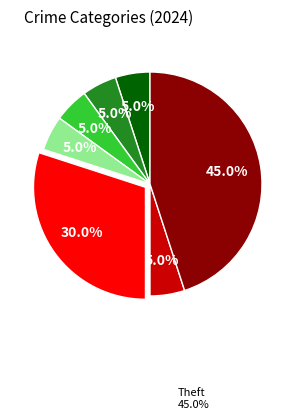

Does any single category account for the majority?

No